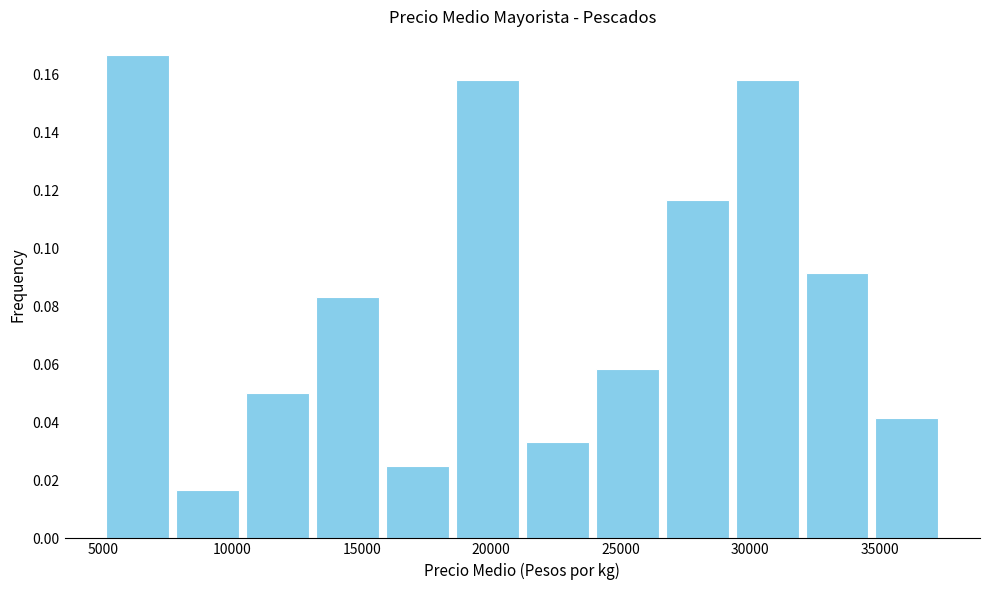

Reading left to right, list every bar in this chart as the range it spans on the x-axis followed by its height. Neither the bar edges nor the heights are printed on the chart, so give them approximately, as read against the axes.

5000 to 7700: 0.166
7700 to 10400: 0.016
10400 to 13100: 0.050
13100 to 15800: 0.084
15800 to 18500: 0.026
18500 to 21200: 0.158
21200 to 23900: 0.034
23900 to 26600: 0.058
26600 to 29300: 0.116
29300 to 32000: 0.158
32000 to 34700: 0.092
34700 to 37400: 0.042